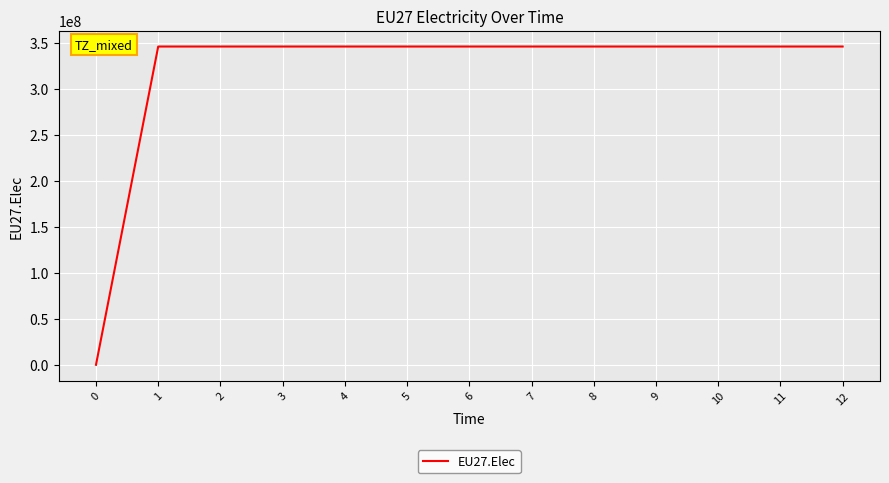

Reading left to right, what are all the values shown in this chart?

0	345838542	345838542	345838542	345838542	345838542	345838542	345838542	345838542	345838542	345838542	345838542	345838542